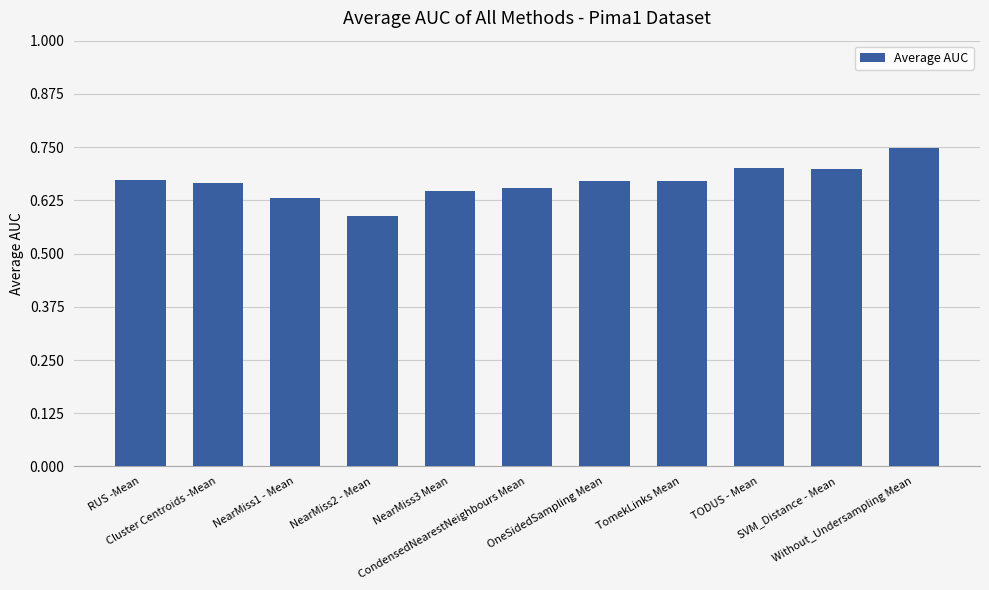

What is the sum of all values?

7.3